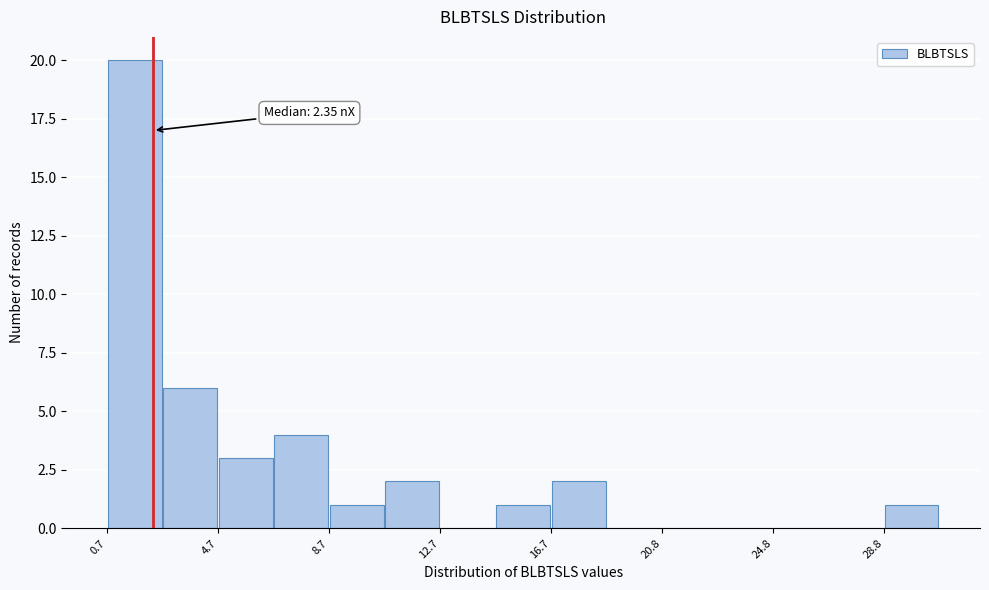

Which range on the x-axis has the tallest bar?

0.5 to 2.5